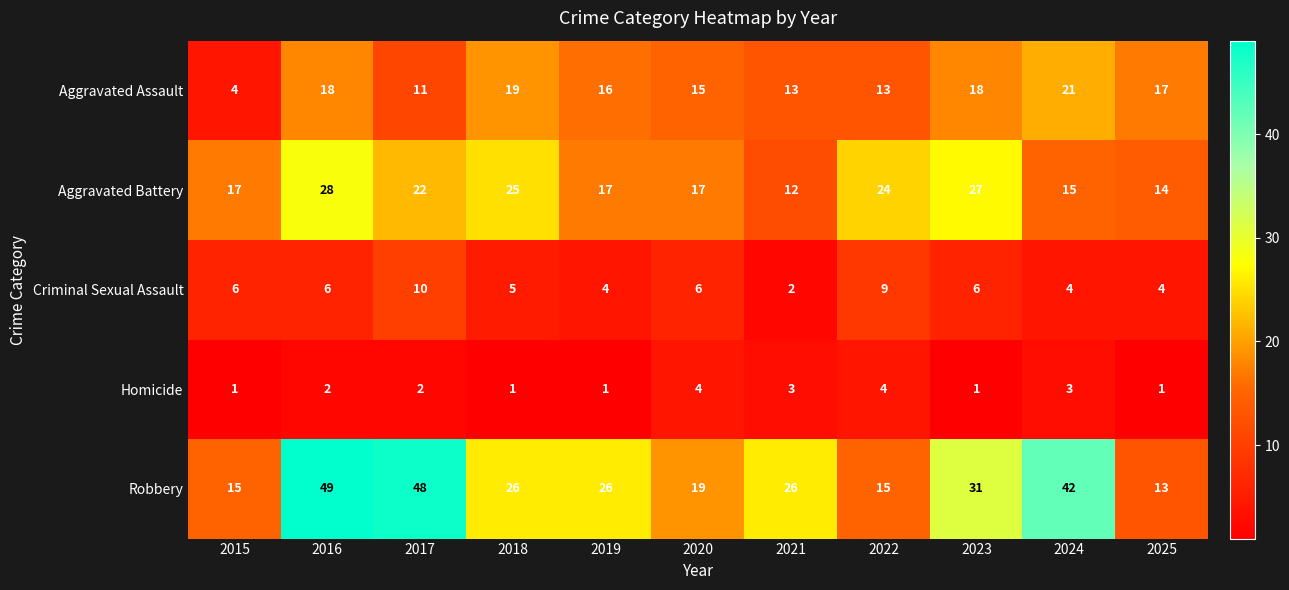

Which series has the largest range (max minus min)?

Robbery